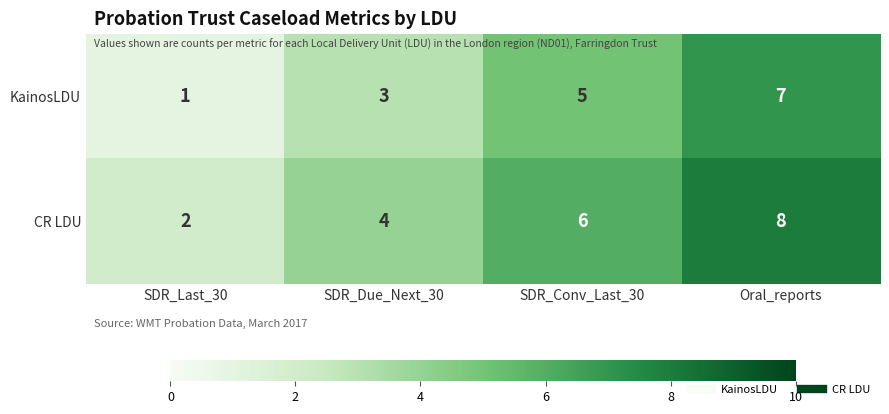

Is it true that CR LDU equals 8 at Oral_reports?

True